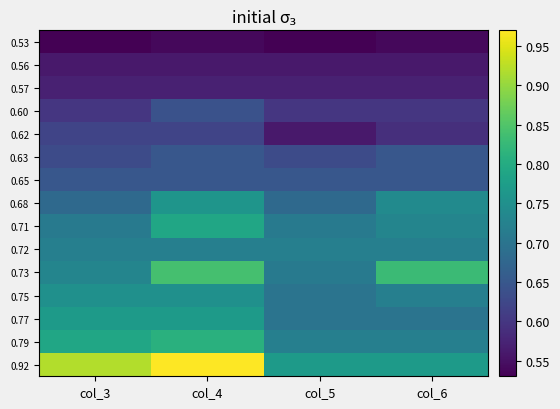

Which has a higher value, col_3 or col_6?

col_6